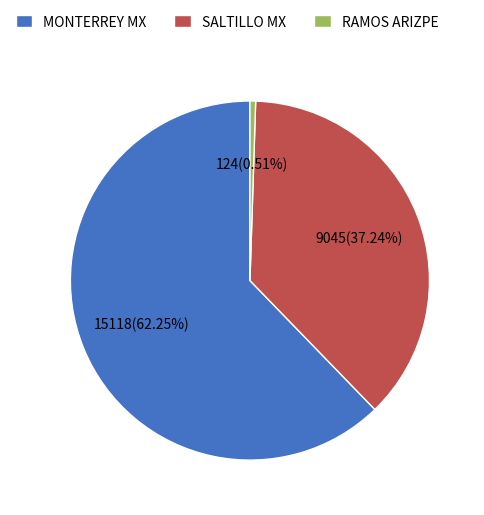

To the nearest percent, what is the difference between the largest and smallest slice percentages?

62%